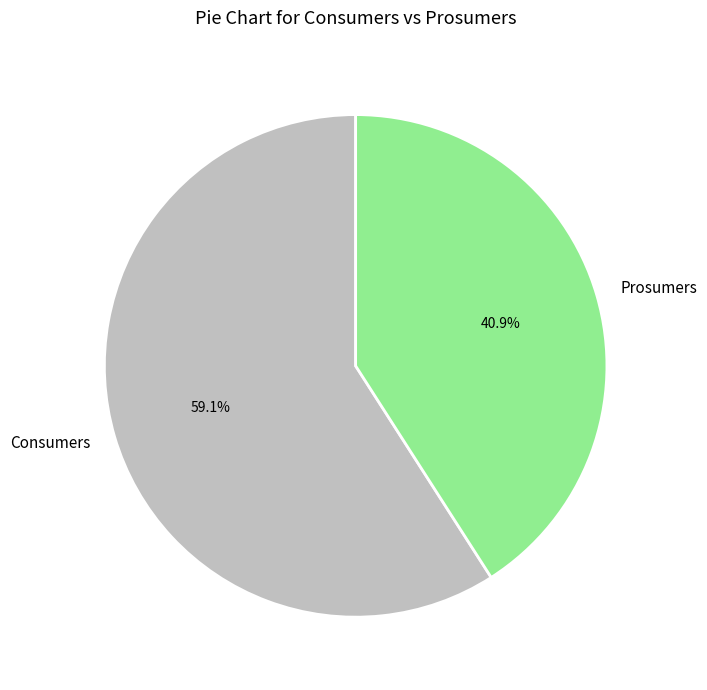

Count the number of slices in the pie.

2